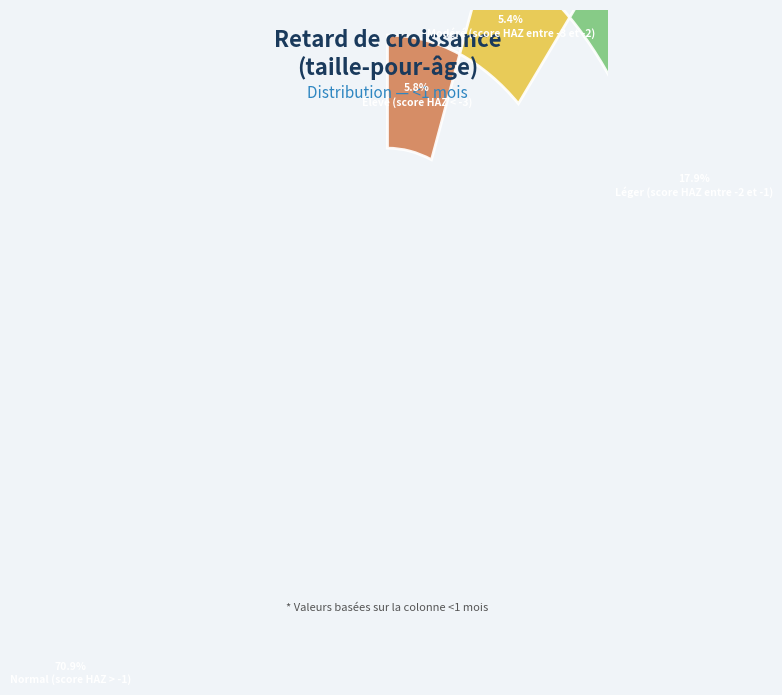

Is it true that Léger (score HAZ entre -2 et -1) is 23% of the pie?

False